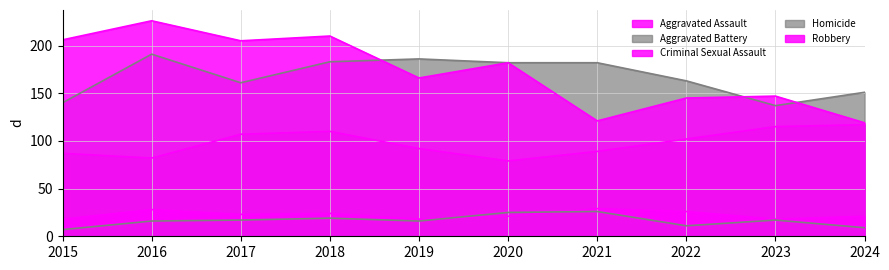

What is the difference between the maximum and second lowest values in the Aggravated Assault series?

35